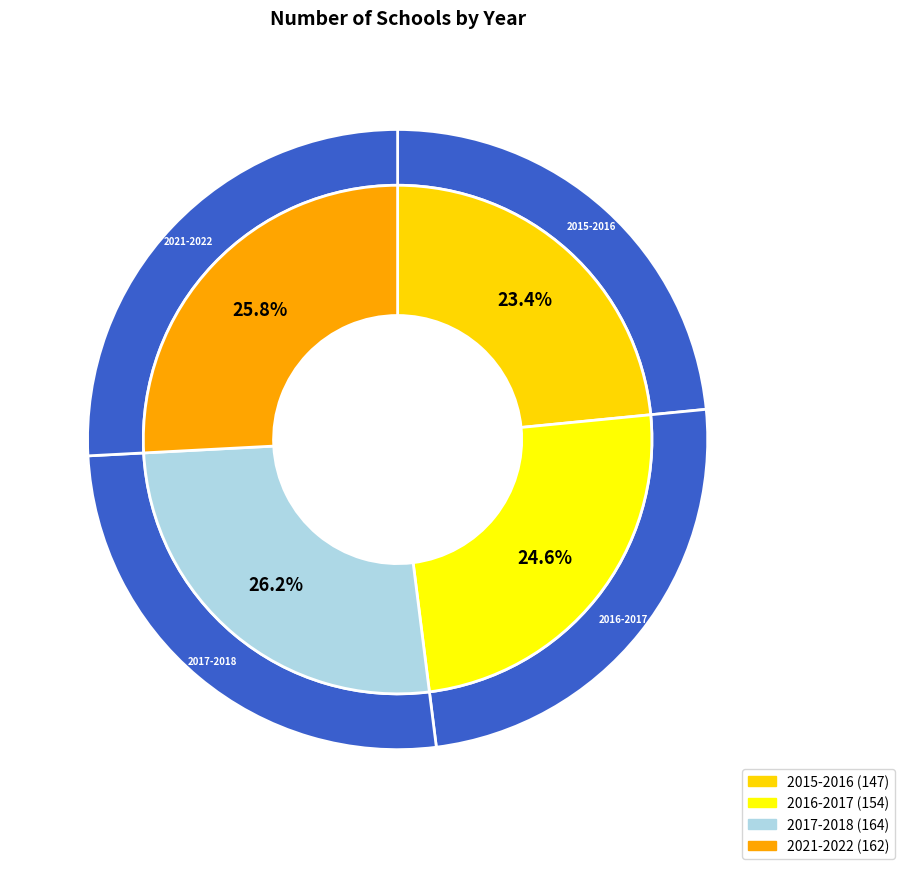

How many segments does this pie chart have?

4